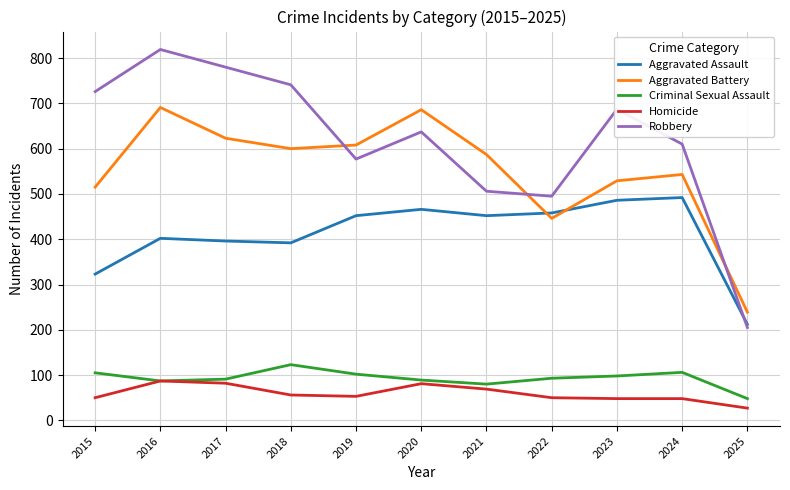

True or false: Aggravated Assault and Homicide intersect in this chart.

False